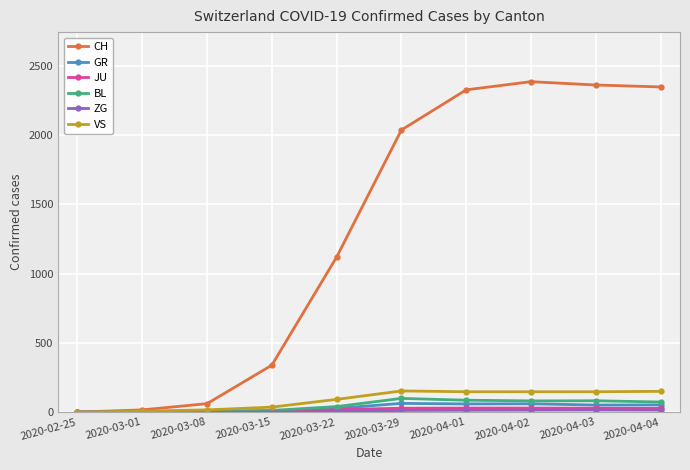

How many categories are shown in the chart?

10